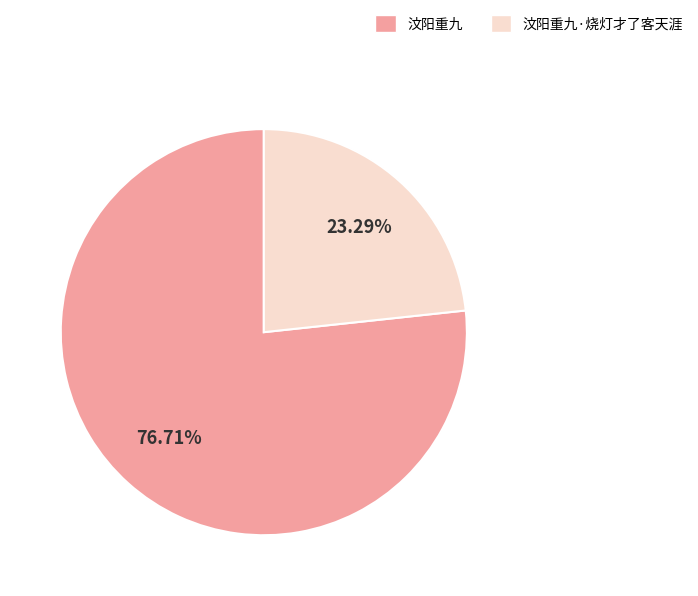

True or false: 汶阳重九·烧灯才了客天涯 accounts for 23% of the total.

True